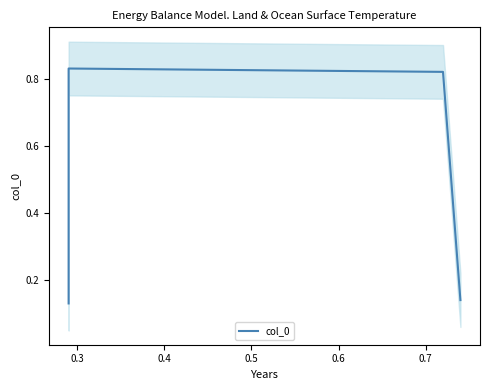

What is the average value?

0.5